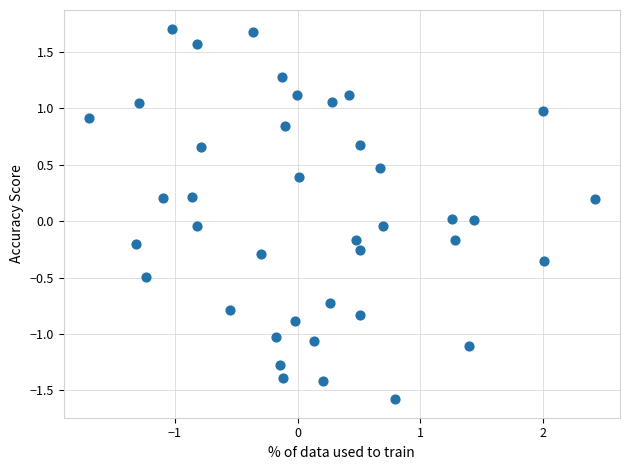

What is the range of X values (max minus min)?

4.1